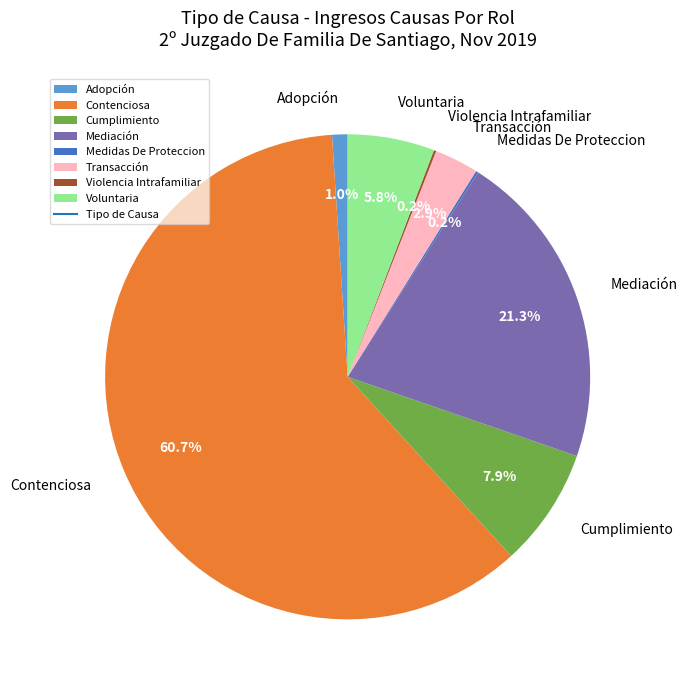

Is it true that Transacción is 3% of the pie?

True